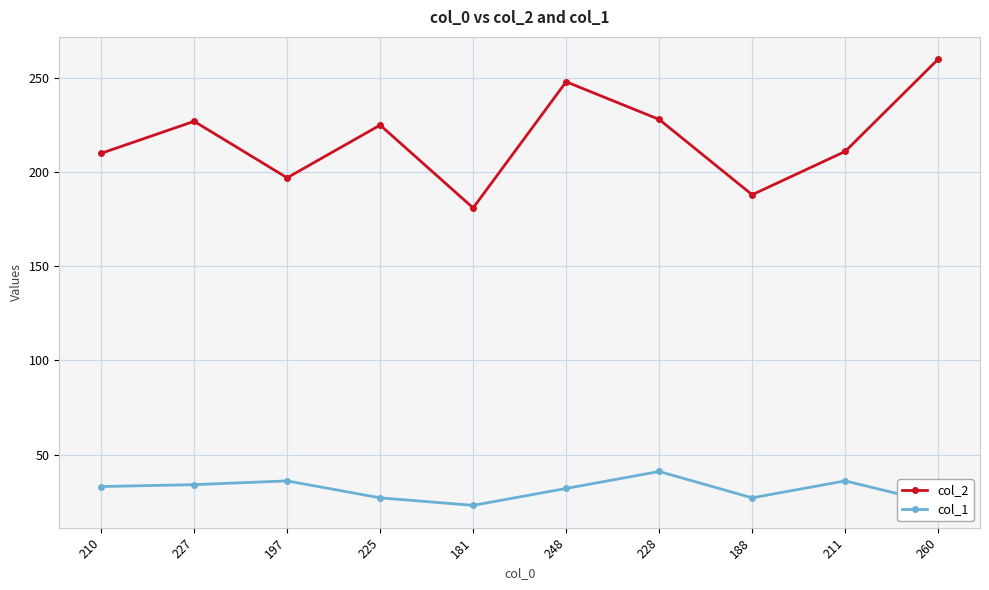

Does the chart have visible grid lines?

Yes